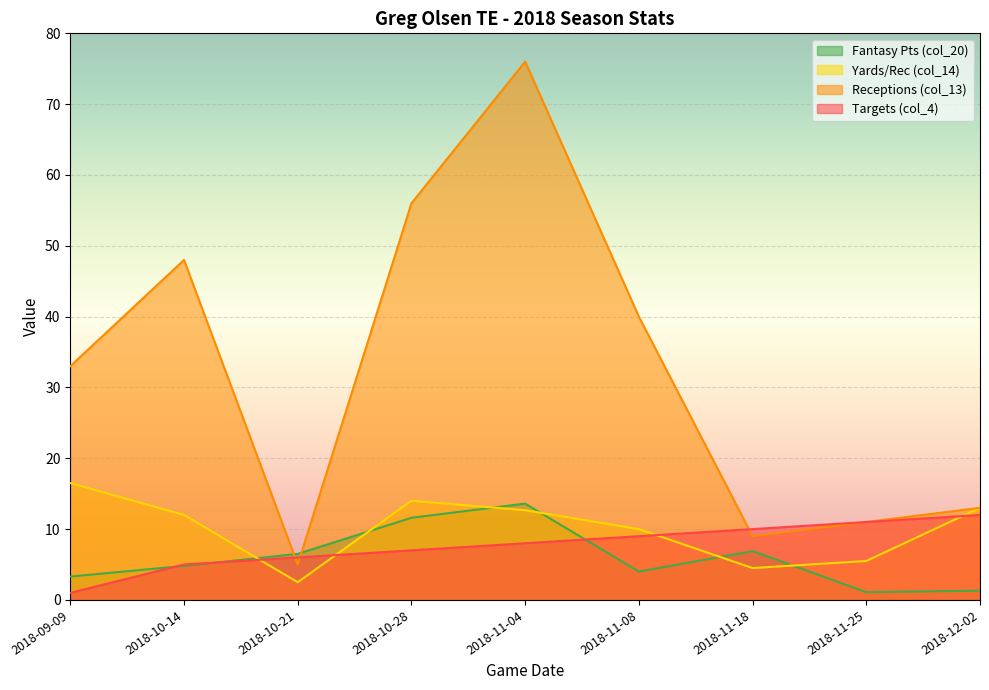

Reading left to right, transcribe all the data shown in this chart.

Targets (col_4): 1.0	5.0	6.0	7.0	8.0	9.0	10.0	11.0	12.0
Receptions (col_13): 33.0	48.0	5.0	56.0	76.0	40.0	9.0	11.0	13.0
Yards/Rec (col_14): 16.5	12.0	2.5	14.0	12.7	10.0	4.5	5.5	13.0
Fantasy Pts (col_20): 3.3	4.8	6.5	11.6	13.6	4.0	6.9	1.1	1.3